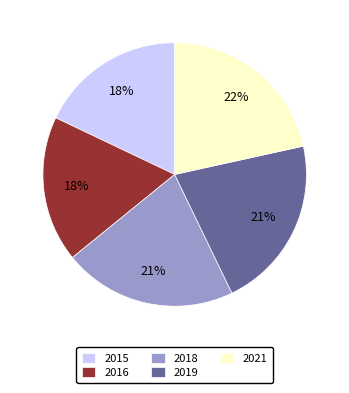

Does any single category account for the majority?

No